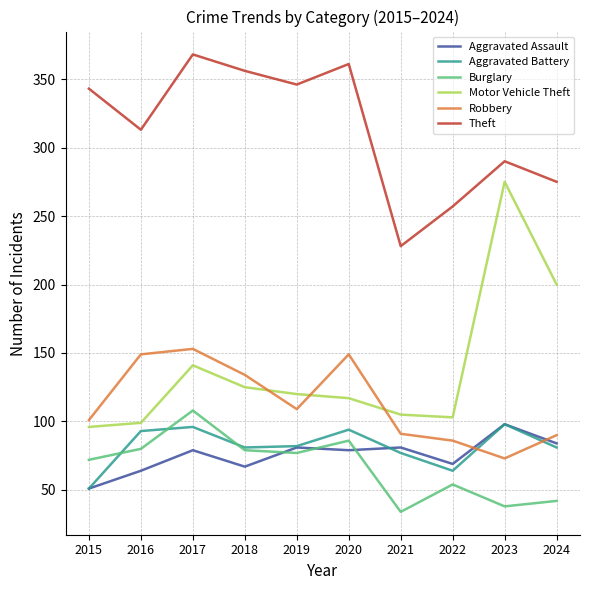

What is the spread (max minus min) of values at 2015?

292